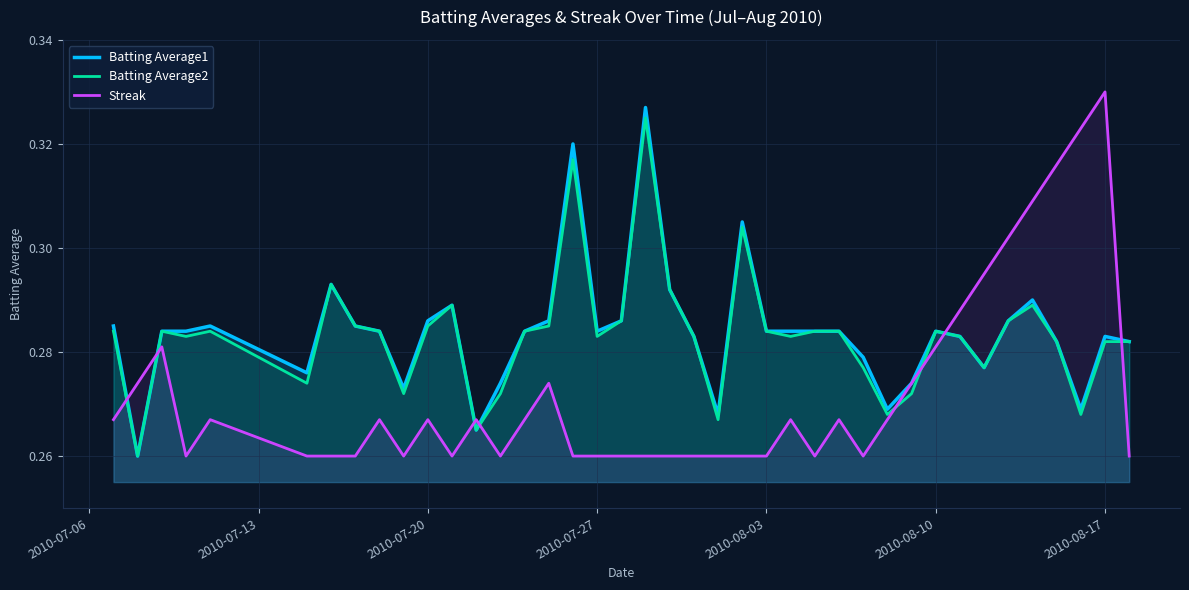

The Batting Average1 series shows 0.4 at 2010-08-03. True or false?

False